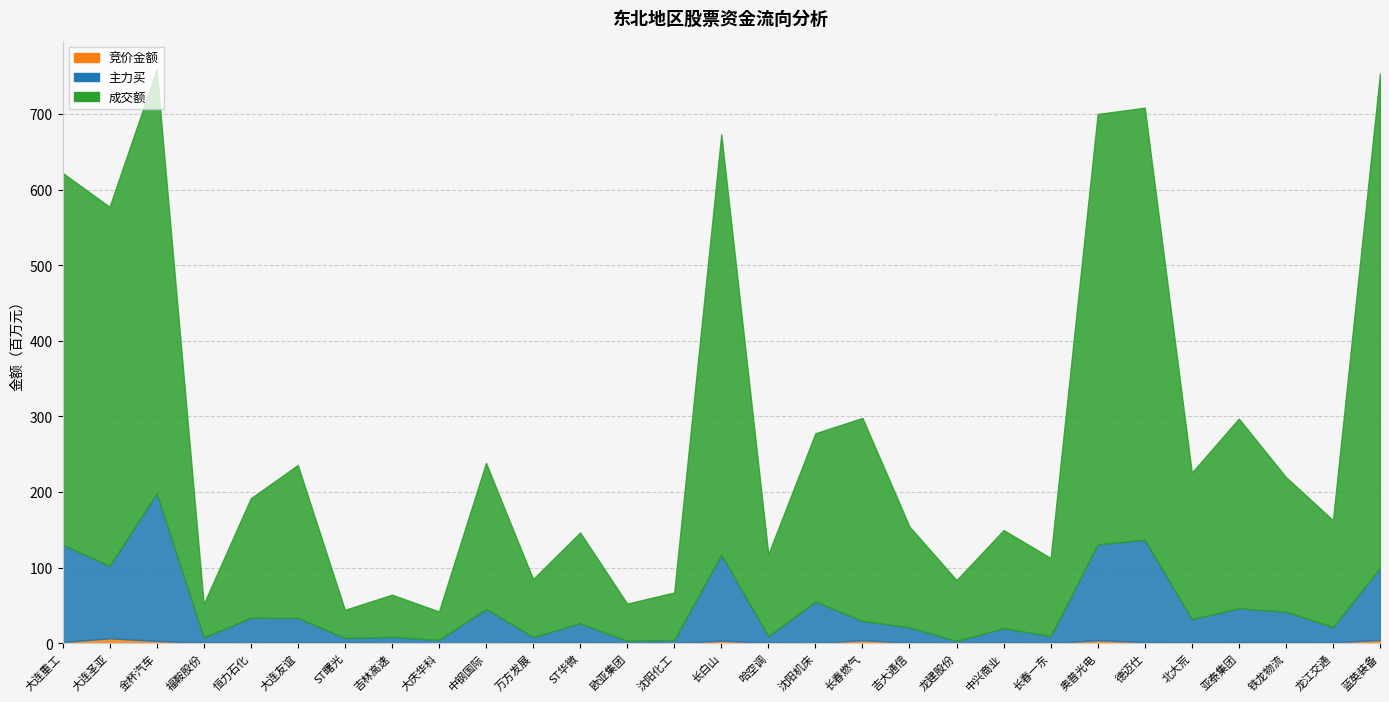

Does the chart display data point markers on the line(s)?

No